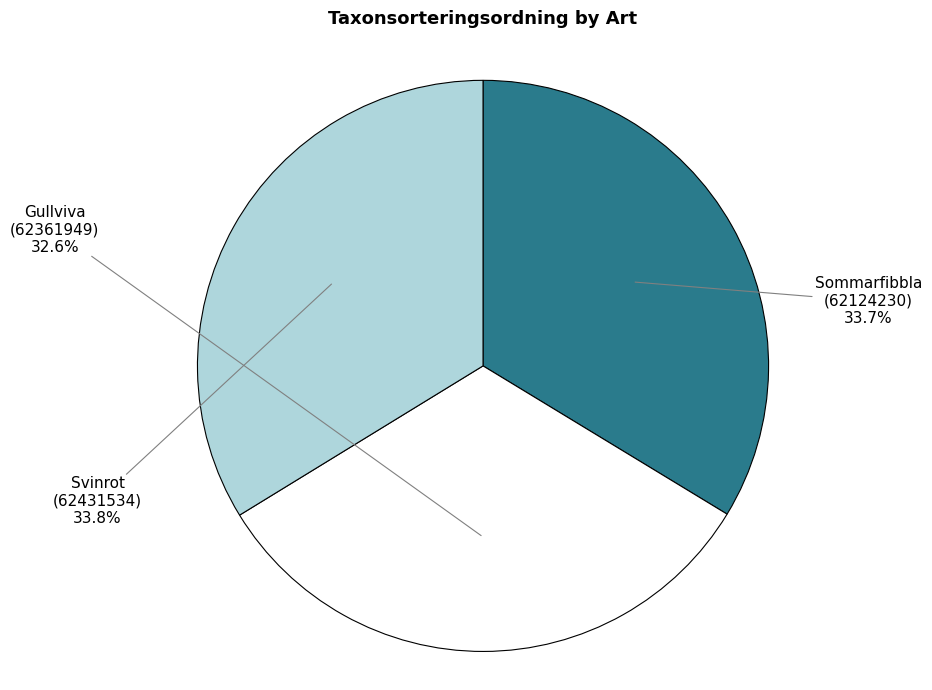

Combined, what portion of the pie is Svinrot (62431534) and Gullviva (62361949)?

66.3%